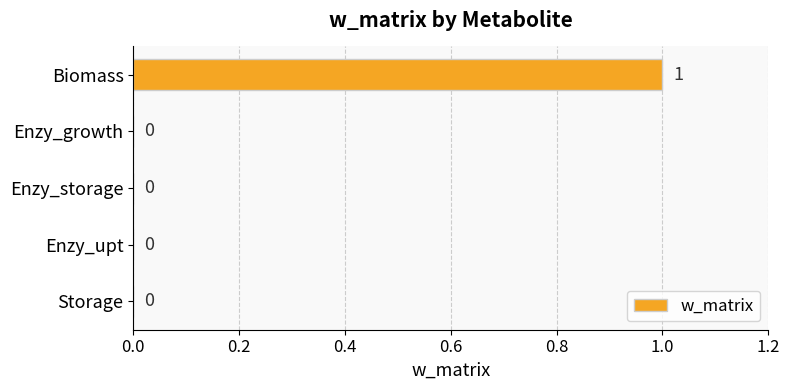

Which has a higher value, Enzy_growth or Biomass?

Biomass